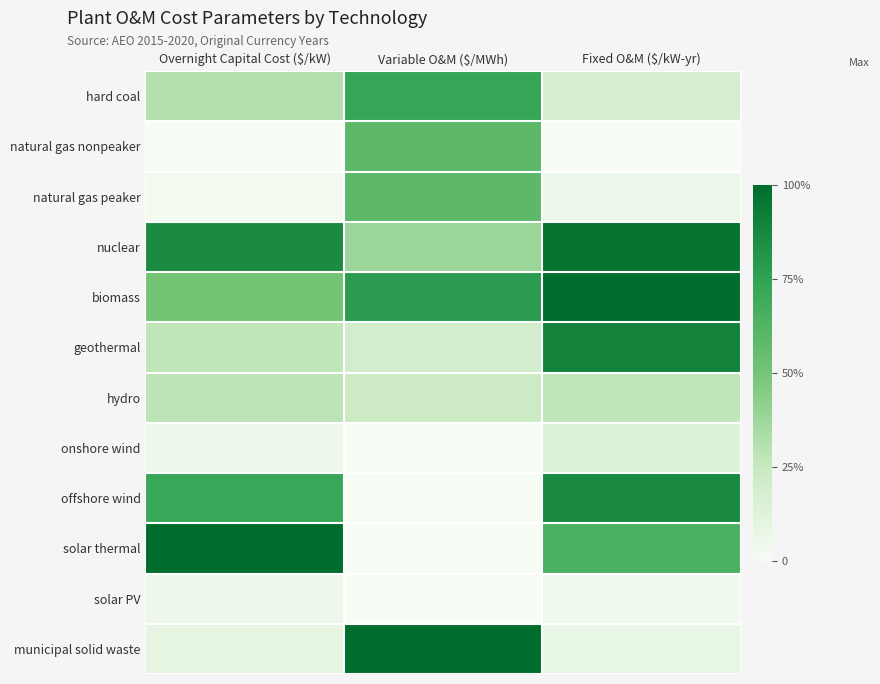

What is the difference between the highest and lowest values at Fixed O&M ($/kW-yr)?

1.0